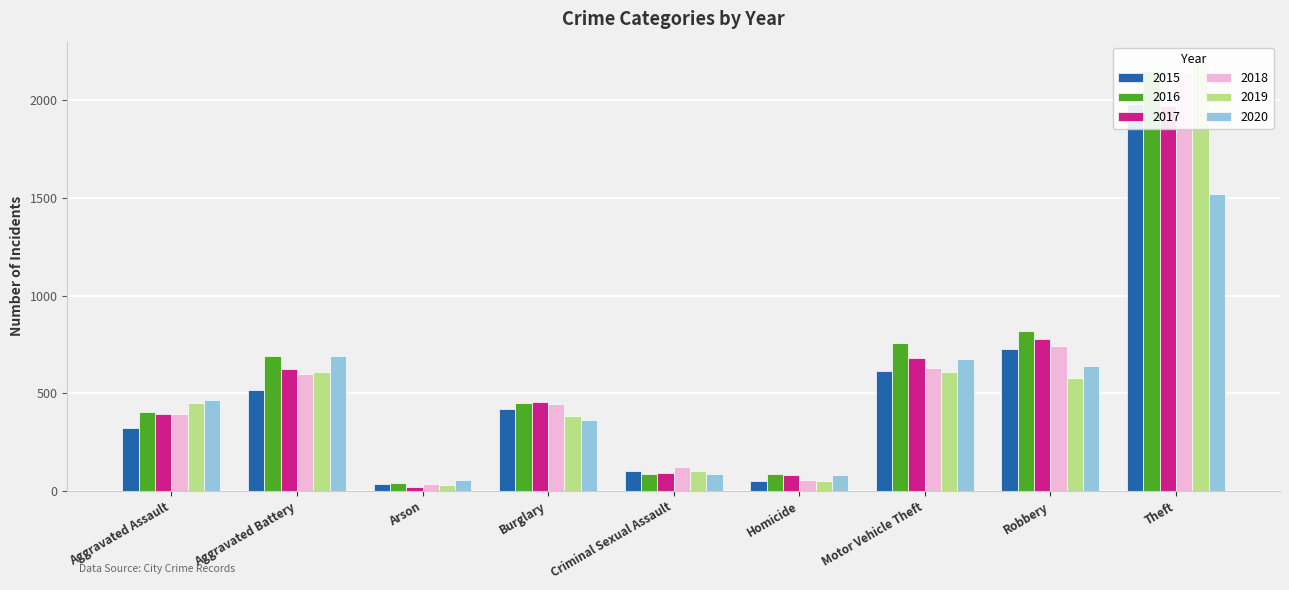

What are all the series names shown in the legend?

2015, 2016, 2017, 2018, 2019, 2020